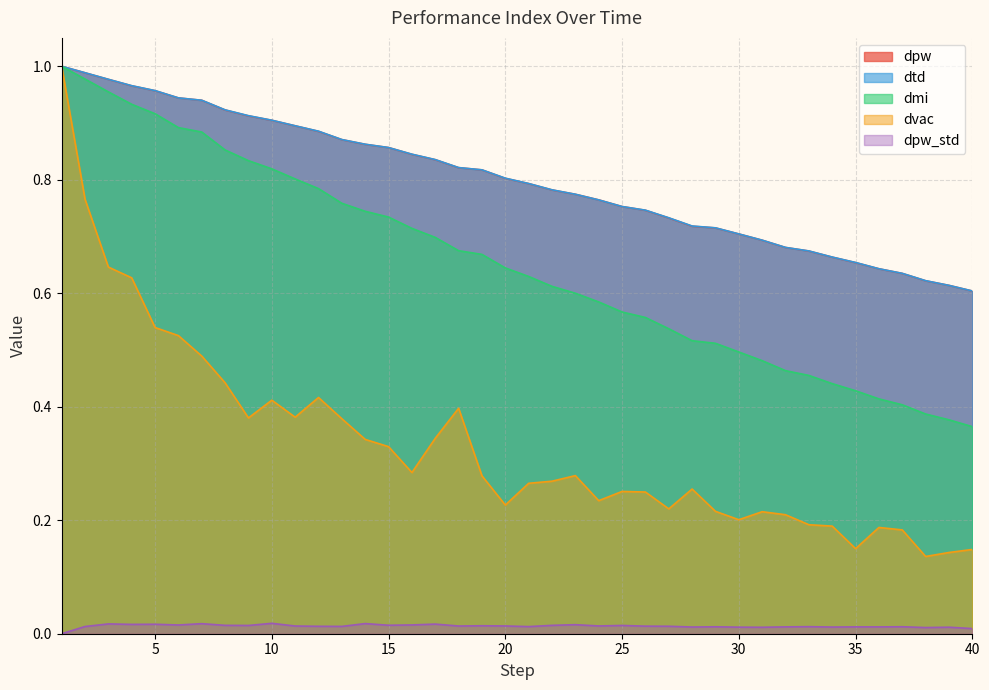

Rank the series by their maximum value, from lowest to highest.

dpw_std, dpw, dtd, dmi, dvac